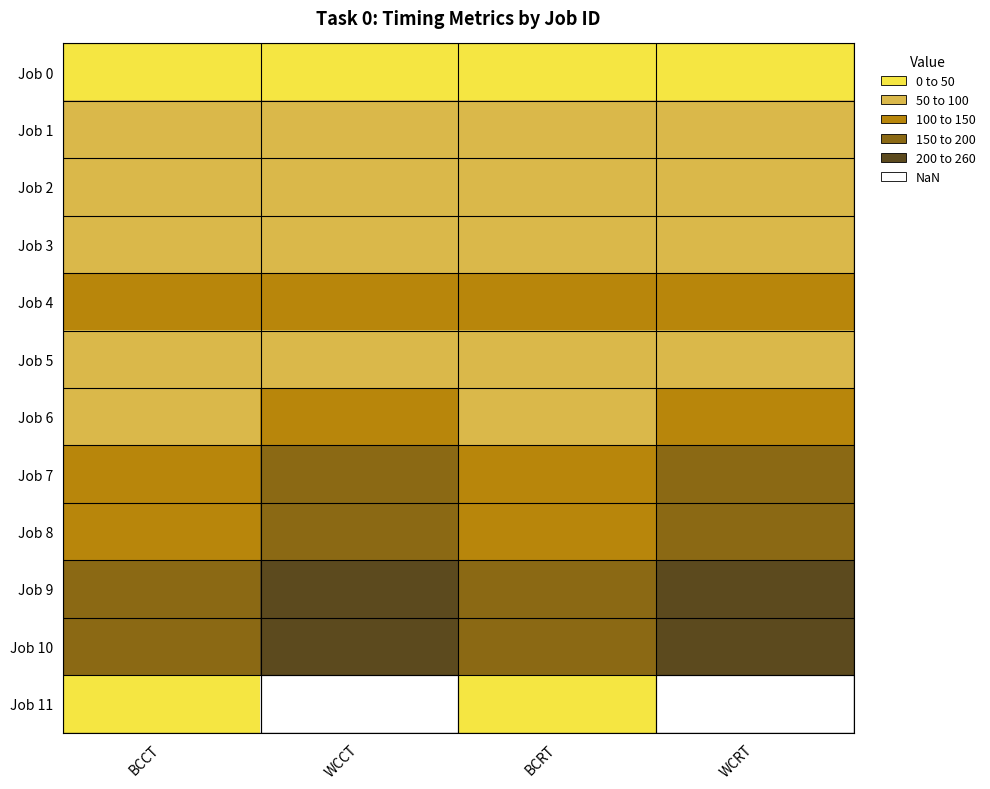

Between BCCT and BCRT, which is larger?

BCCT